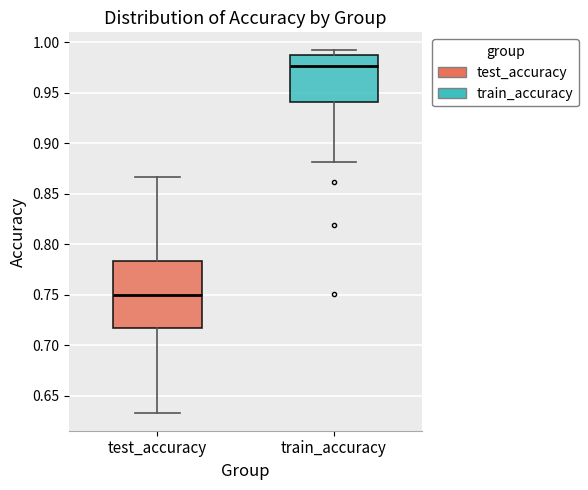

Reading left to right, read every box against the y-axis: the position of its median line, the range the box covers, and the ends of its whiskers. The values are not printed on the chart, so give them approximately, as read against the axis.

test_accuracy: median 0.750, box 0.715 to 0.785, whiskers 0.635 to 0.865
train_accuracy: median 0.975, box 0.940 to 0.985, whiskers 0.880 to 0.990